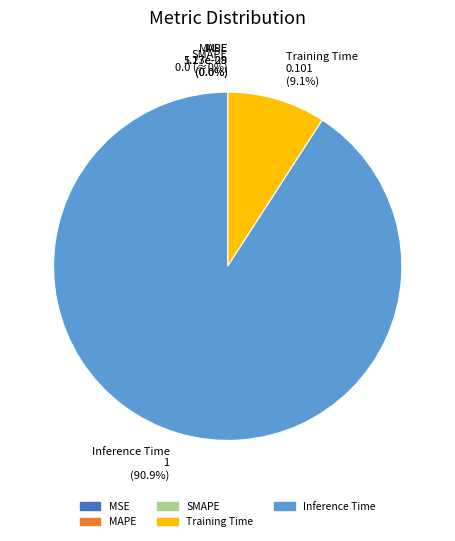

The MSE slice represents 13% of the pie. True or false?

False